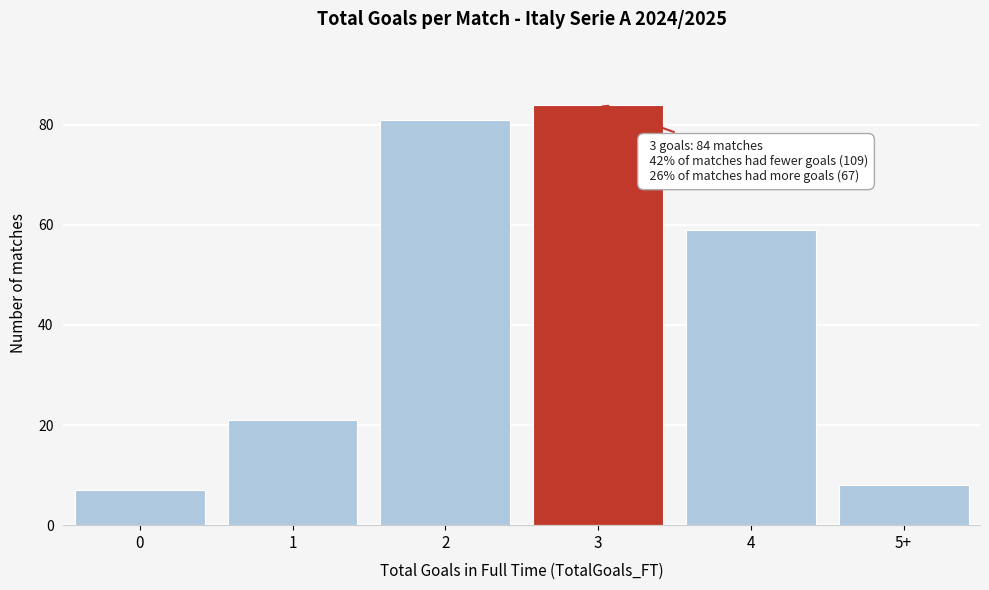

Reading left to right, what are all the values shown in this chart?

0=7	1=21	2=81	3=84	4=59	5+=8